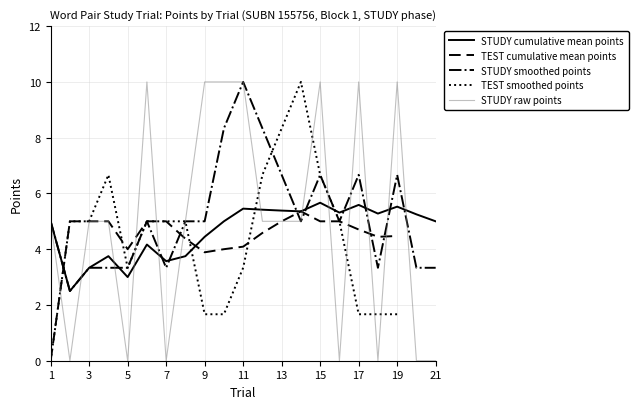

The STUDY raw points series shows 18.0 at 19. True or false?

False